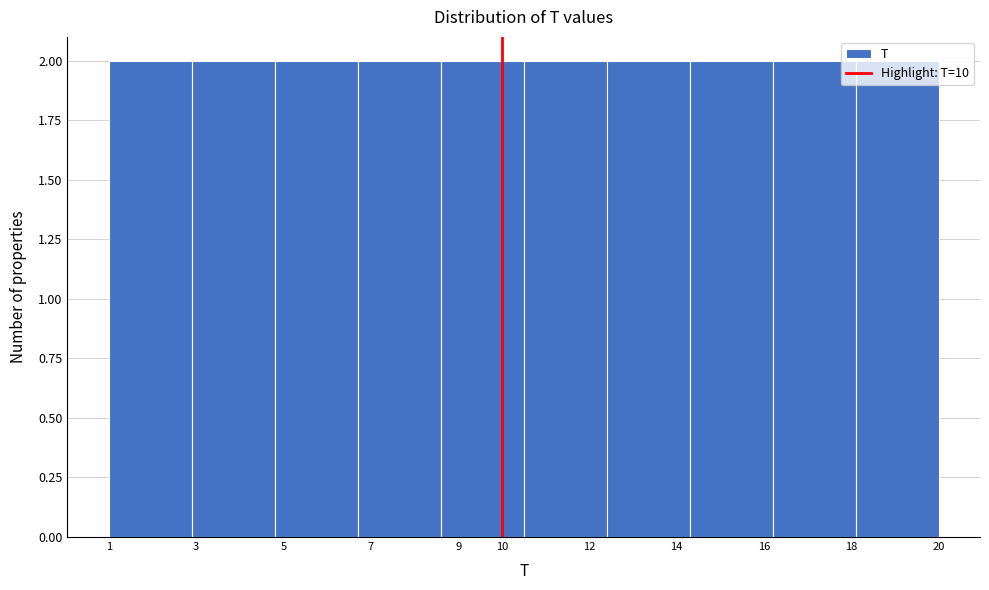

What is the height of the bar covering 14.3 to 16.2 on the x-axis? The values are not printed on the chart, so give them approximately, as read against the axis.

2